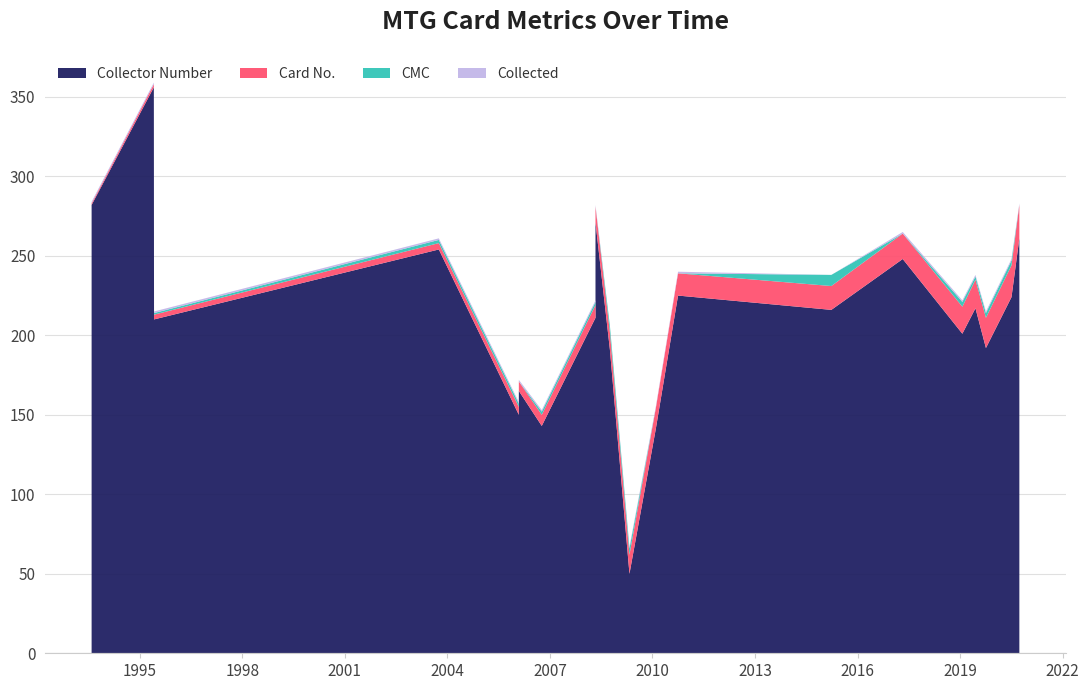

Reading left to right, what are all the values shown in this chart?

cmc: 1993-08-05=0	1995-06-01=0	1995-06-03=1	2003-10-02=2	2006-02-03=2	2006-02-03=0	2006-10-06=2	2008-05-02=2	2008-05-02=1	2008-05-02=0	2008-10-03=4	2009-04-30=4	2010-02-05=0	2010-10-01=0	2015-03-27=7	2017-04-28=0	2019-01-25=3	2019-06-14=2	2019-10-04=3	2020-07-03=3	2020-09-25=0
collected: 1993-08-05=1	1995-06-01=1	1995-06-03=1	2003-10-02=1	2006-02-03=1	2006-02-03=1	2006-10-06=1	2008-05-02=1	2008-05-02=0	2008-05-02=1	2008-10-03=0	2009-04-30=1	2010-02-05=1	2010-10-01=1	2015-03-27=0	2017-04-28=1	2019-01-25=1	2019-06-14=1	2019-10-04=1	2020-07-03=1	2020-09-25=1
collector_number: 1993-08-05=282	1995-06-01=356	1995-06-03=210	2003-10-02=254	2006-02-03=150	2006-02-03=165	2006-10-06=143	2008-05-02=211	2008-05-02=219	2008-05-02=271	2008-10-03=191	2009-04-30=50	2010-02-05=141	2010-10-01=225	2015-03-27=216	2017-04-28=248	2019-01-25=201	2019-06-14=217	2019-10-04=192	2020-07-03=224	2020-09-25=261
no.: 1993-08-05=1	1995-06-01=2	1995-06-03=3	2003-10-02=4	2006-02-03=5	2006-02-03=6	2006-10-06=7	2008-05-02=8	2008-05-02=9	2008-05-02=10	2008-10-03=11	2009-04-30=12	2010-02-05=13	2010-10-01=14	2015-03-27=15	2017-04-28=16	2019-01-25=17	2019-06-14=18	2019-10-04=19	2020-07-03=20	2020-09-25=21